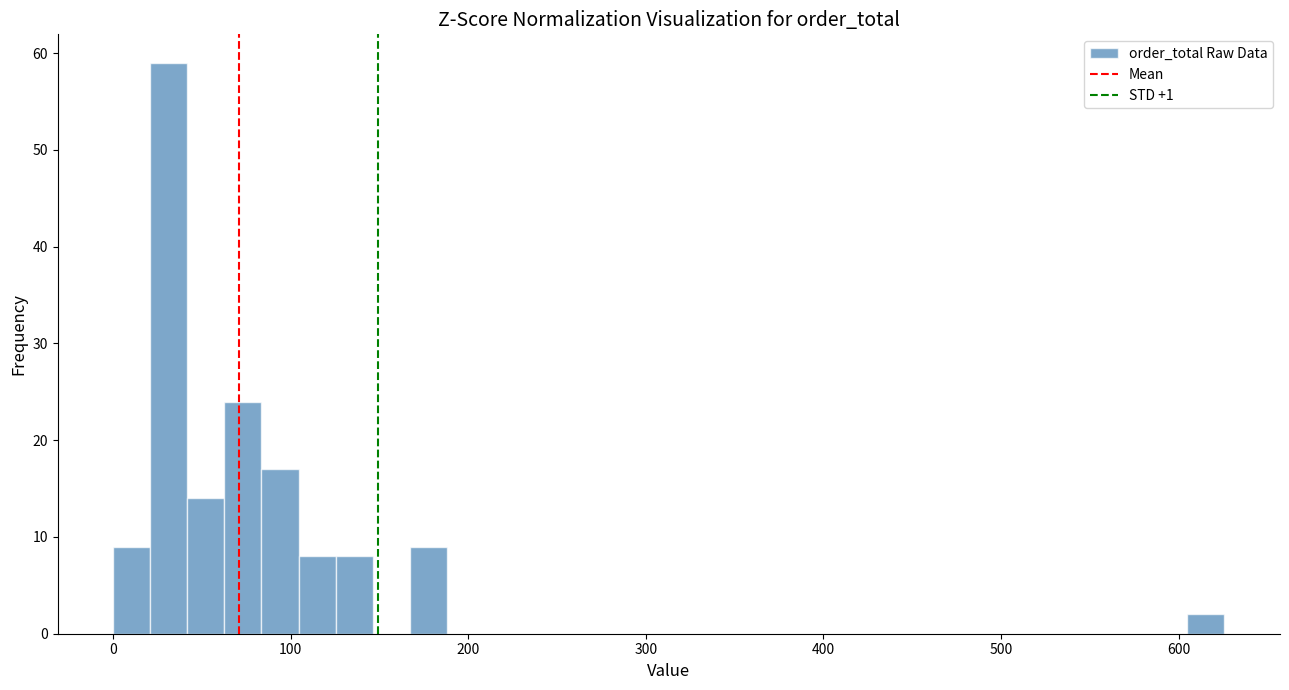

Read against the x-axis, roughly where is the centre of the tallest bar?

30